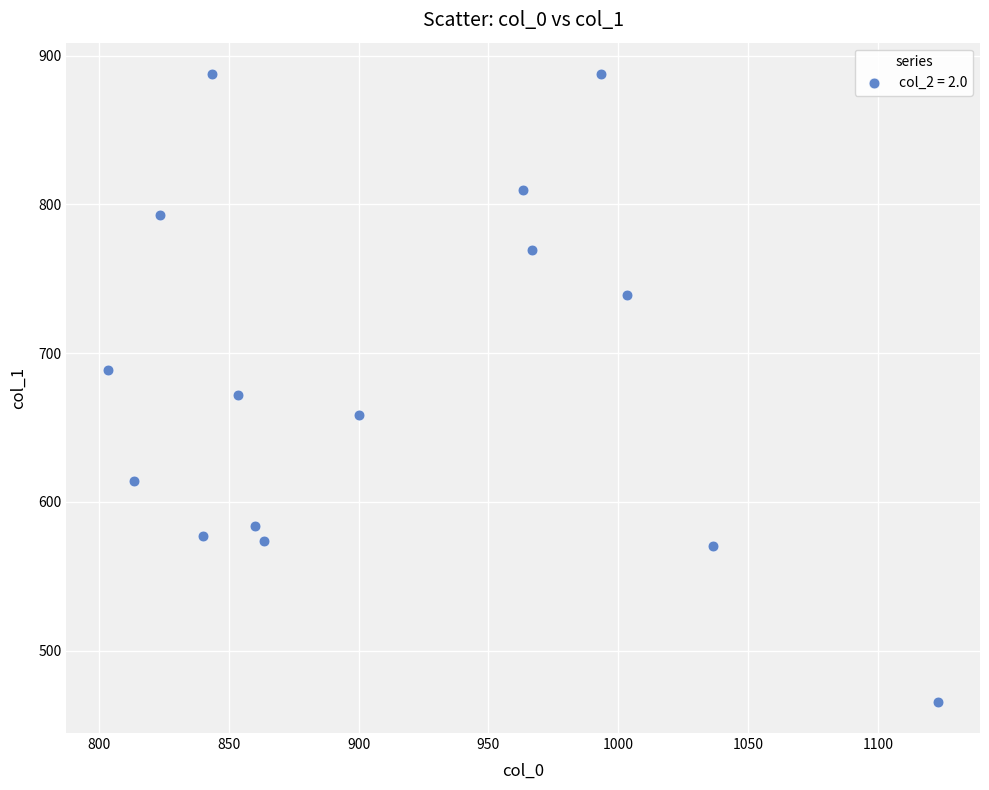

What is the range of Y values (max minus min)?

421.9